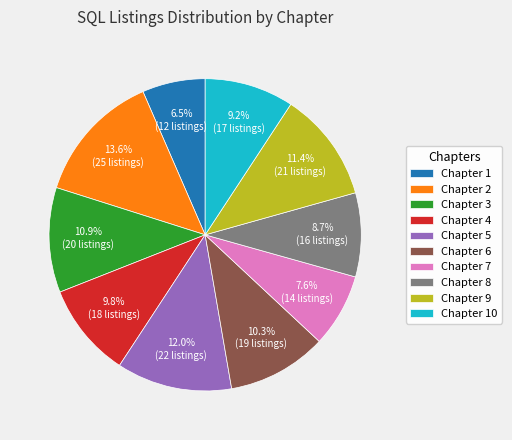

Between Chapter 4 and Chapter 2, which is larger?

Chapter 2